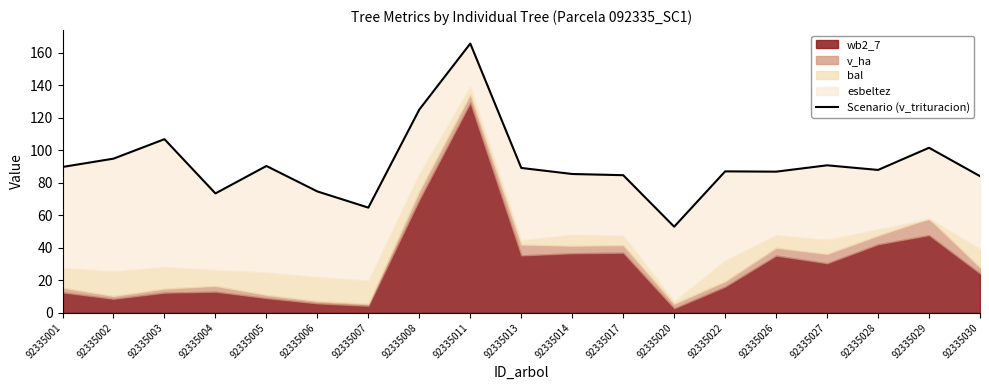

Approximately how many times larger is the value at 92335011 compared to 92335030?

2.0